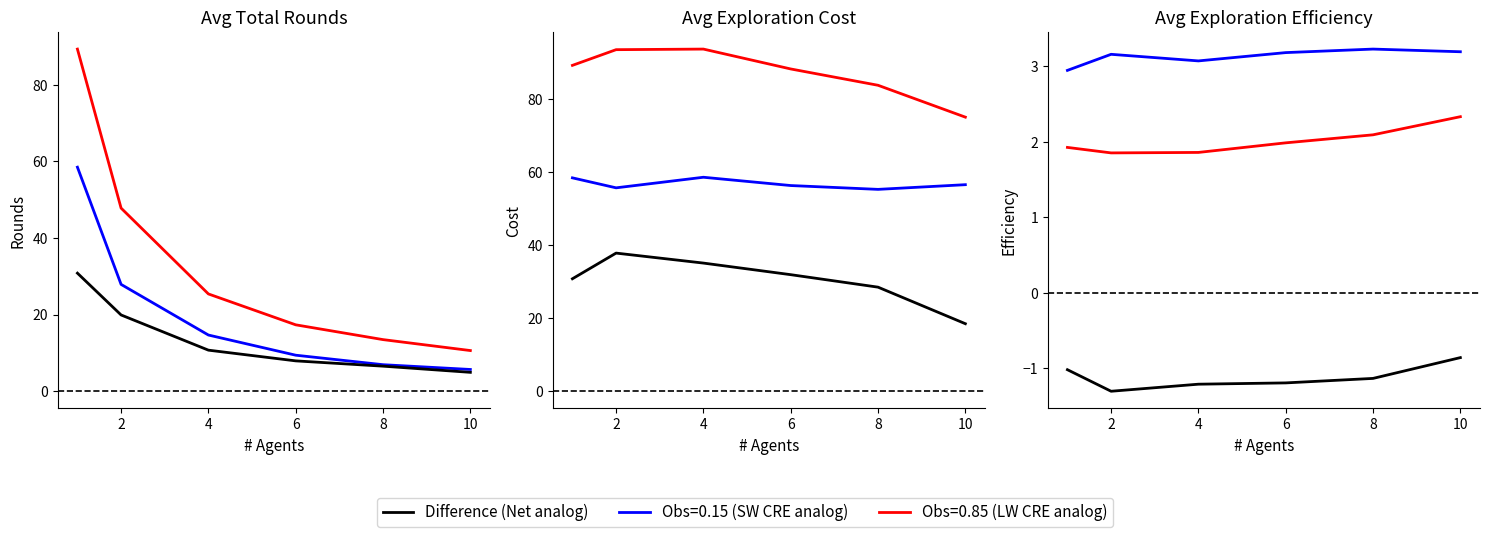

What is the difference between the maximum and minimum values?

0.4